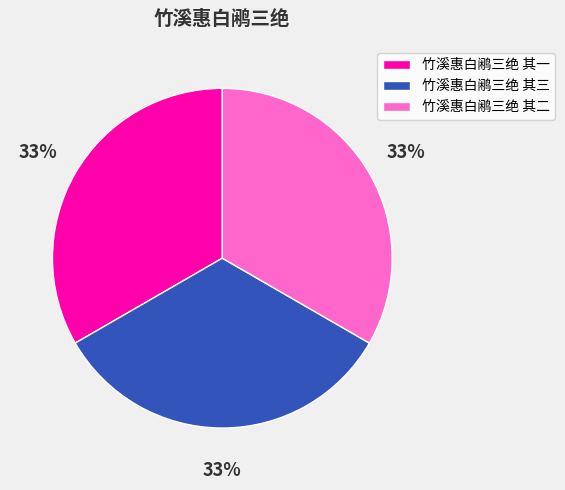

Count the number of slices in the pie.

3